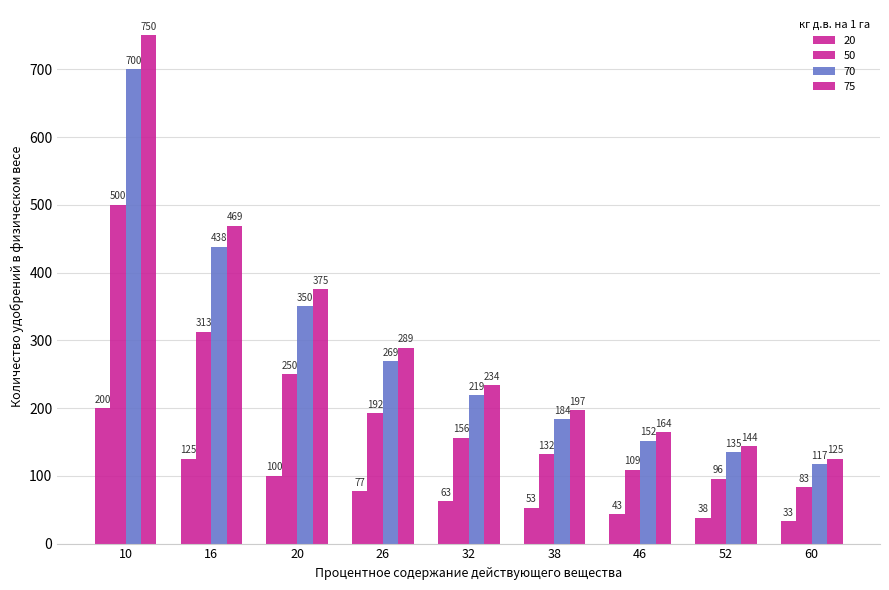

How many categories are shown in the chart?

9